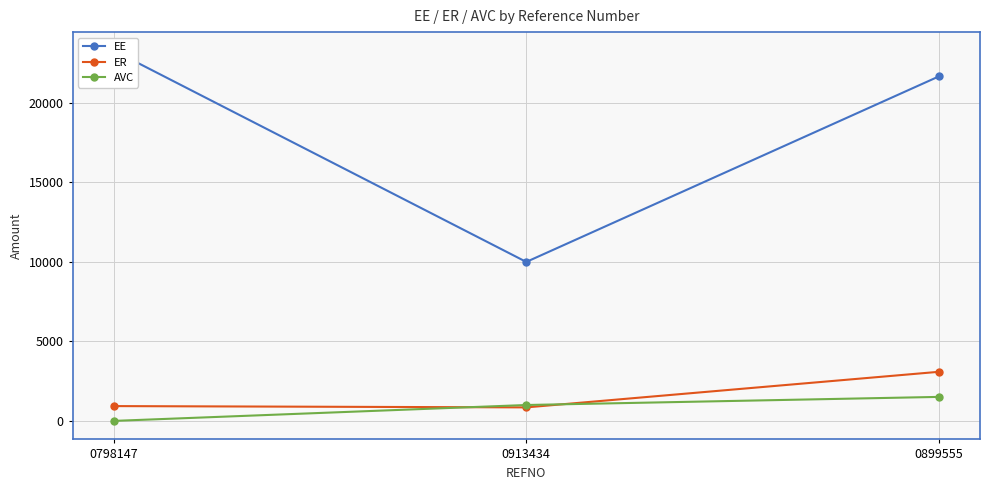

The value of ER at 0798147 is 931.7. True or false?

True